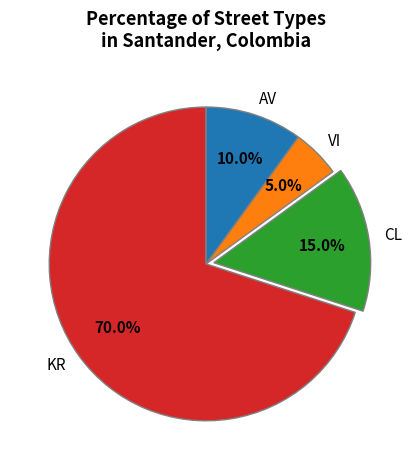

How much of the chart is everything except VI?

95.0%